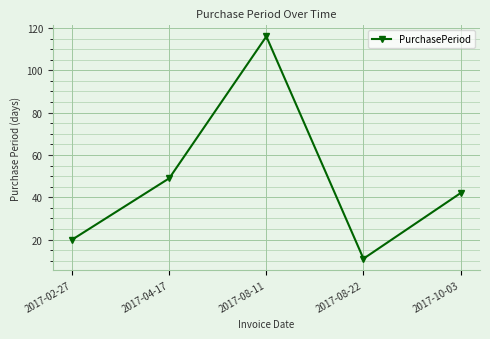

Reading left to right, list all the values displayed in this chart.

20	49	116	11	42